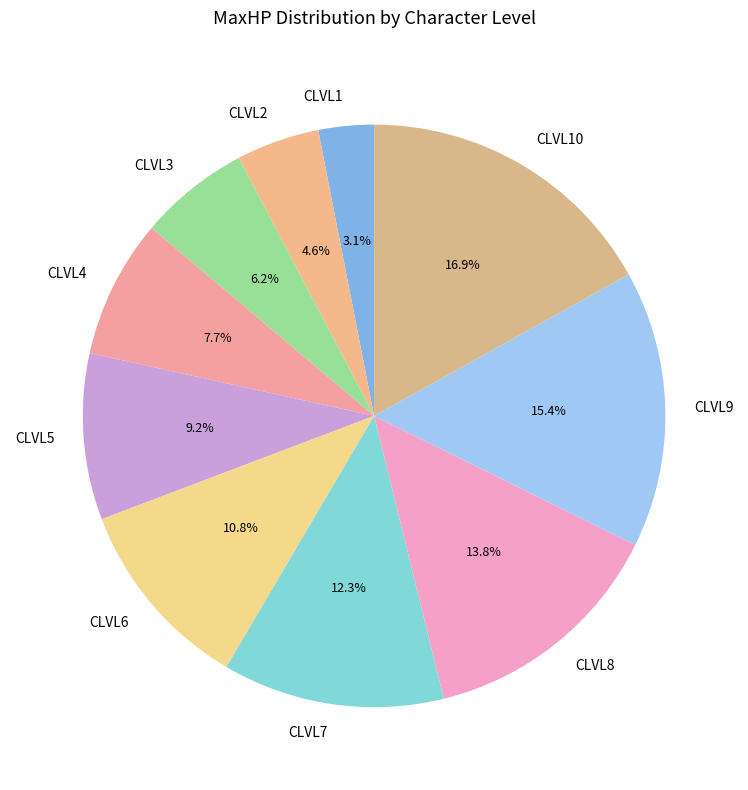

Which has a higher value, CLVL4 or CLVL1?

CLVL4